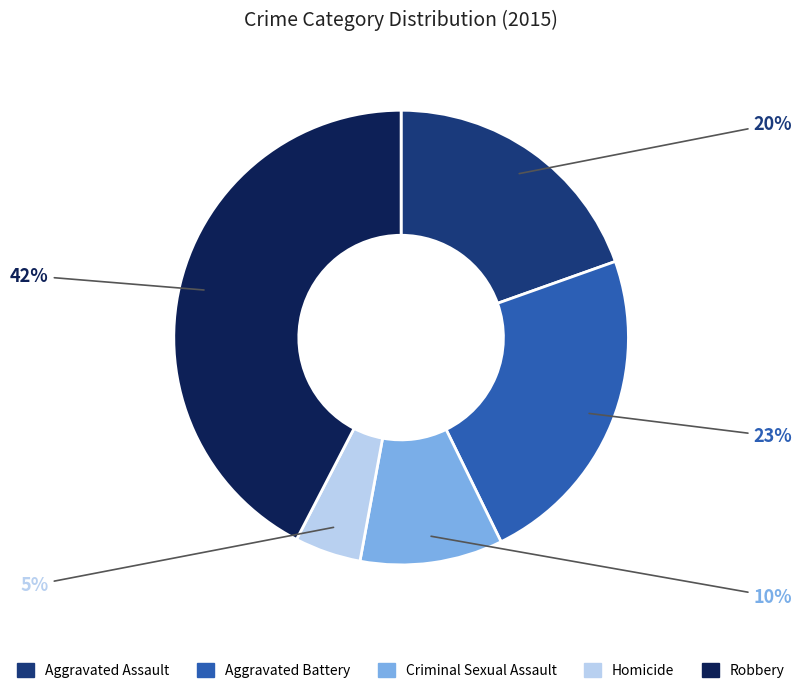

Count the number of slices in the pie.

5